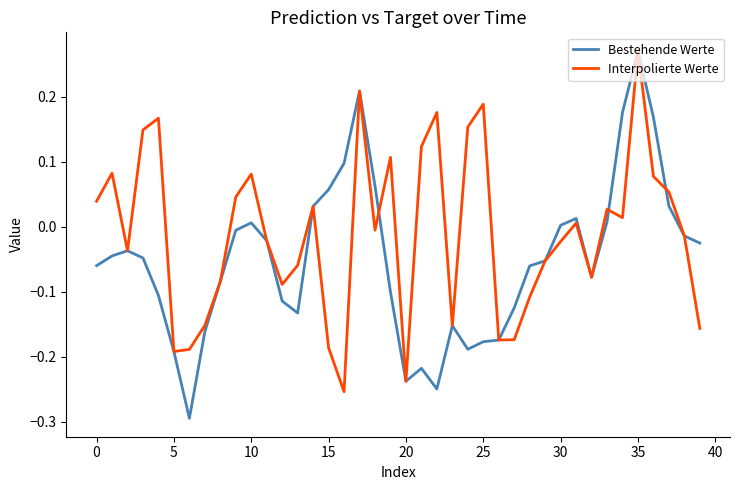

Which series has the largest total across all categories?

Interpolierte Werte